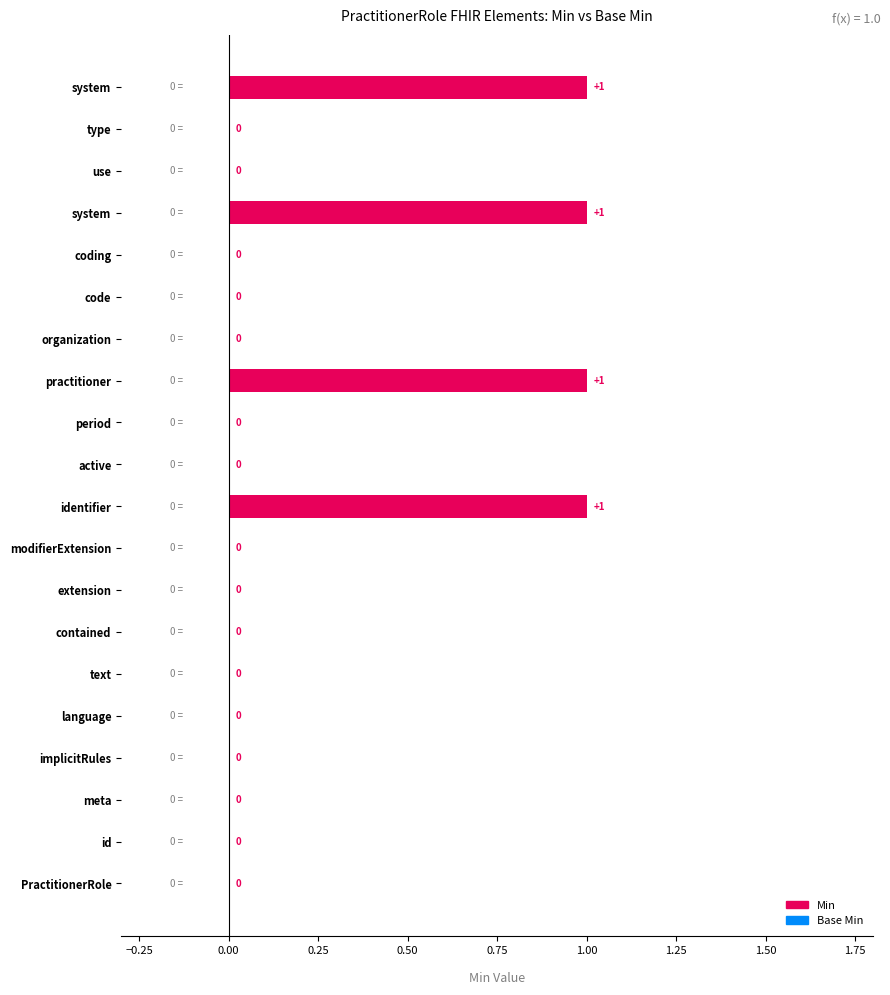

Is it true that Base Min equals 0 at PractitionerRole?

True